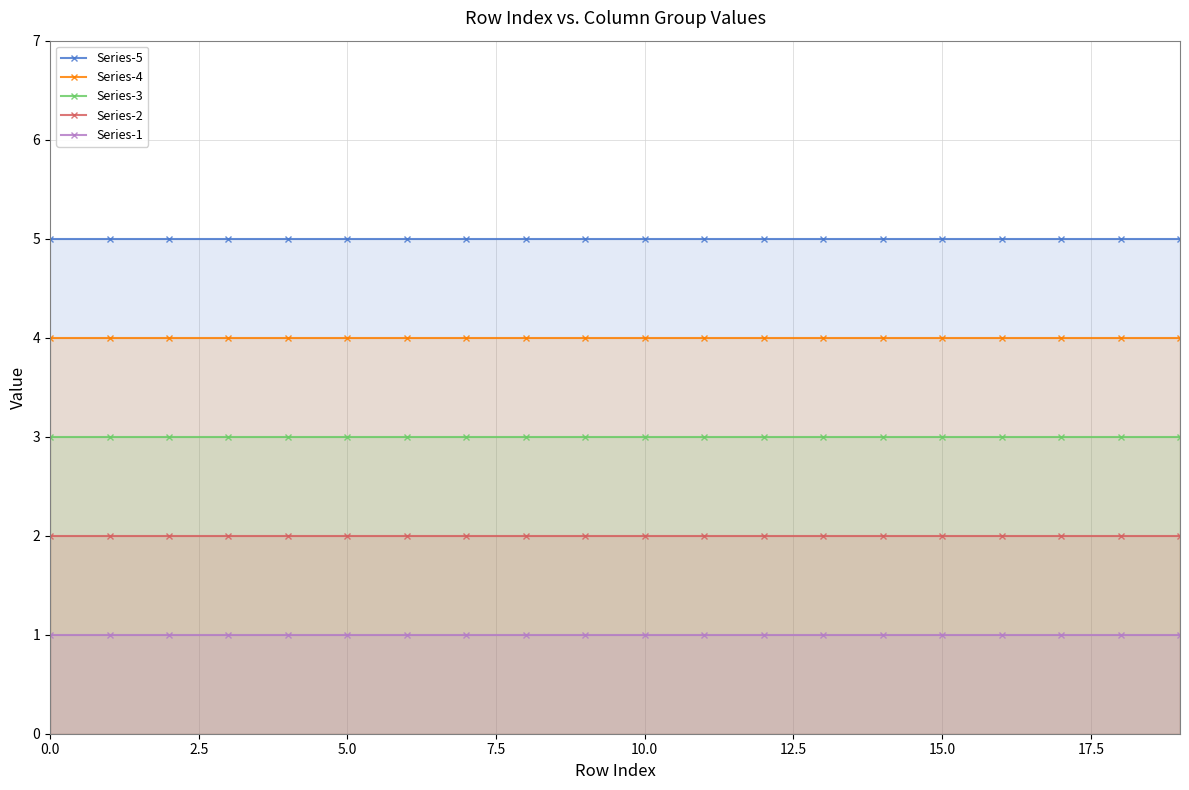

At 14, list the series in order from largest to smallest.

Series-5, Series-4, Series-3, Series-2, Series-1